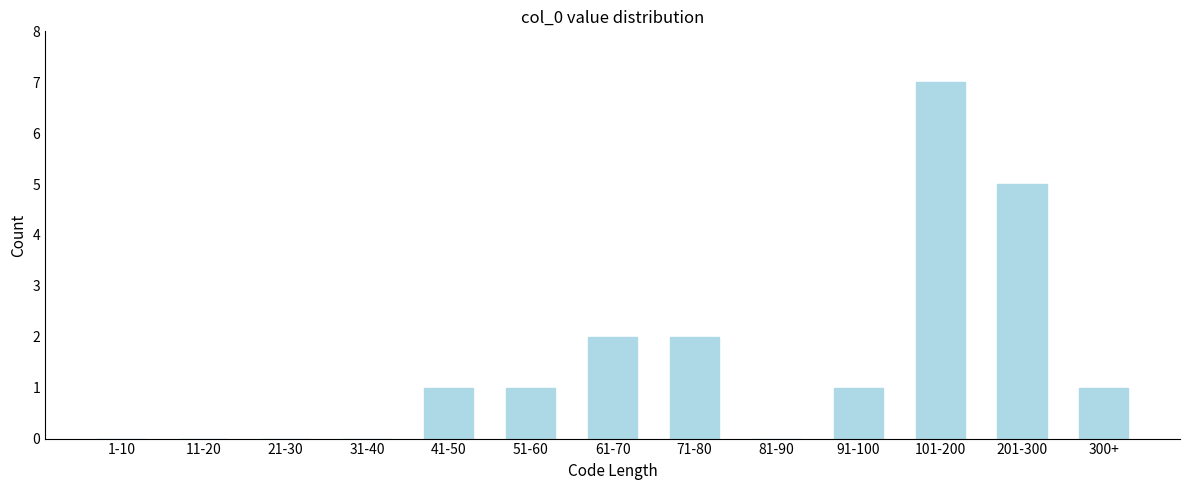

Reading right to left, extract all data points from this chart.

300+=1	201-300=5	101-200=7	91-100=1	81-90=0	71-80=2	61-70=2	51-60=1	41-50=1	31-40=0	21-30=0	11-20=0	1-10=0